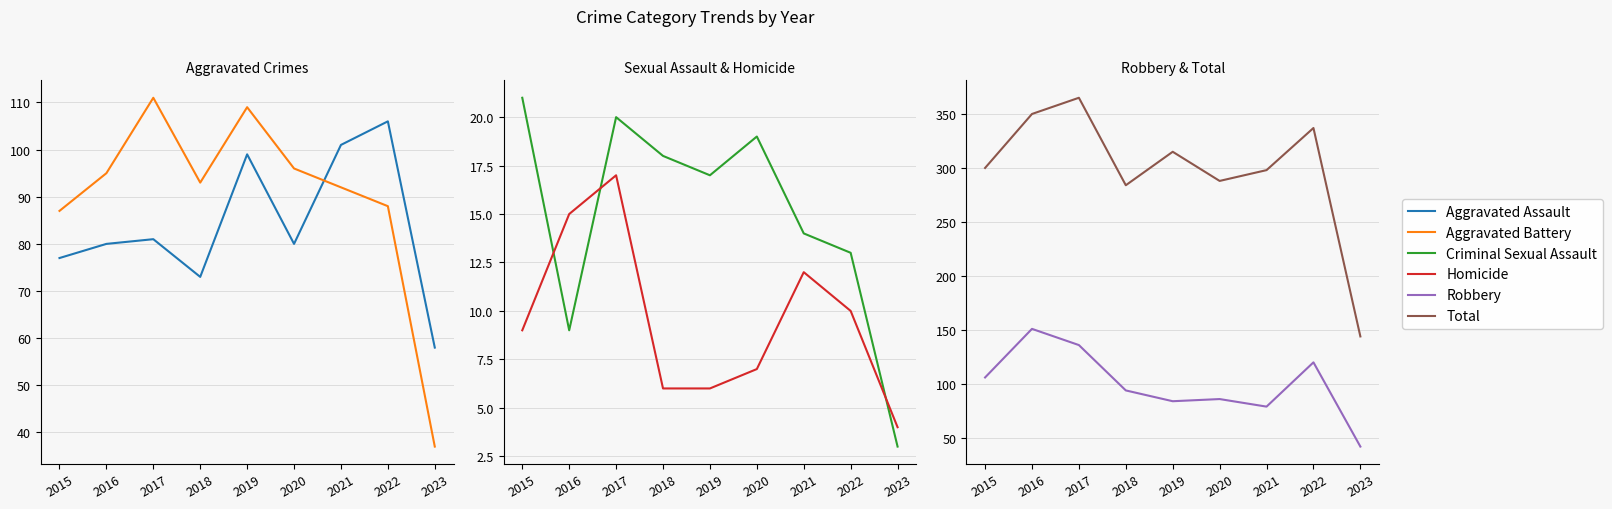

At how many categories does at least one series exceed 128?

9